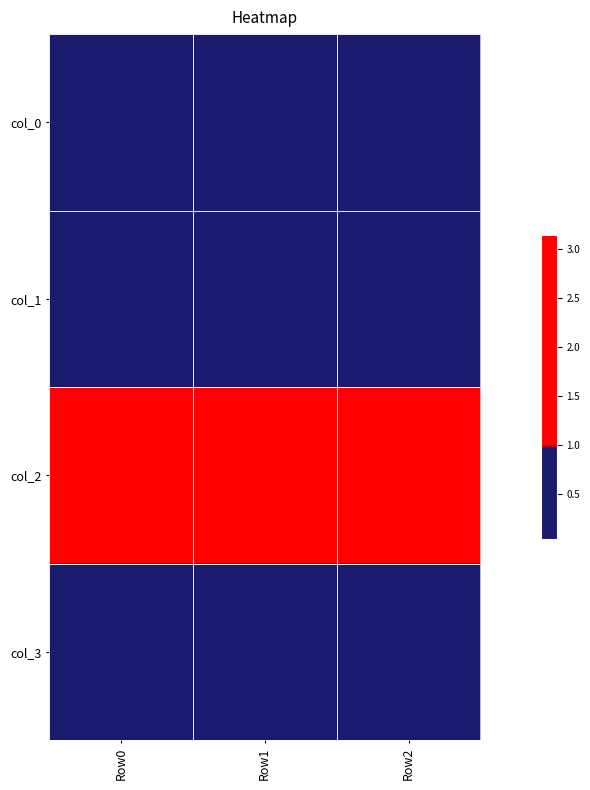

Count the number of categories in the chart.

3